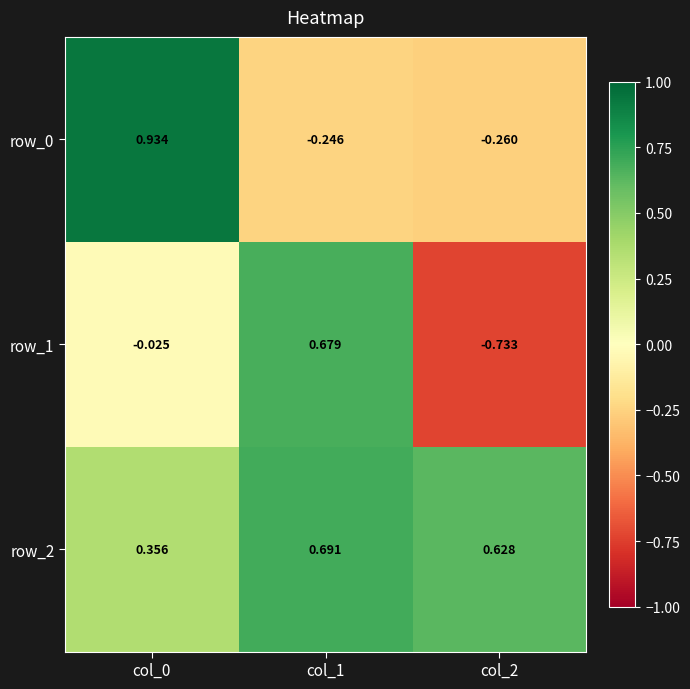

How many values in the row_0 series are below 0?

2